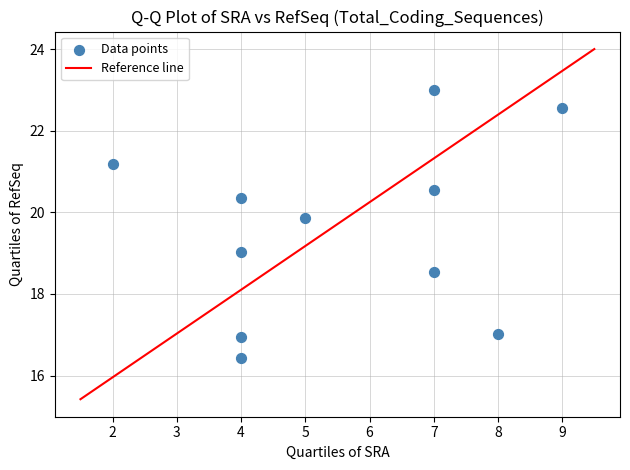

What is the average X value?

5.5